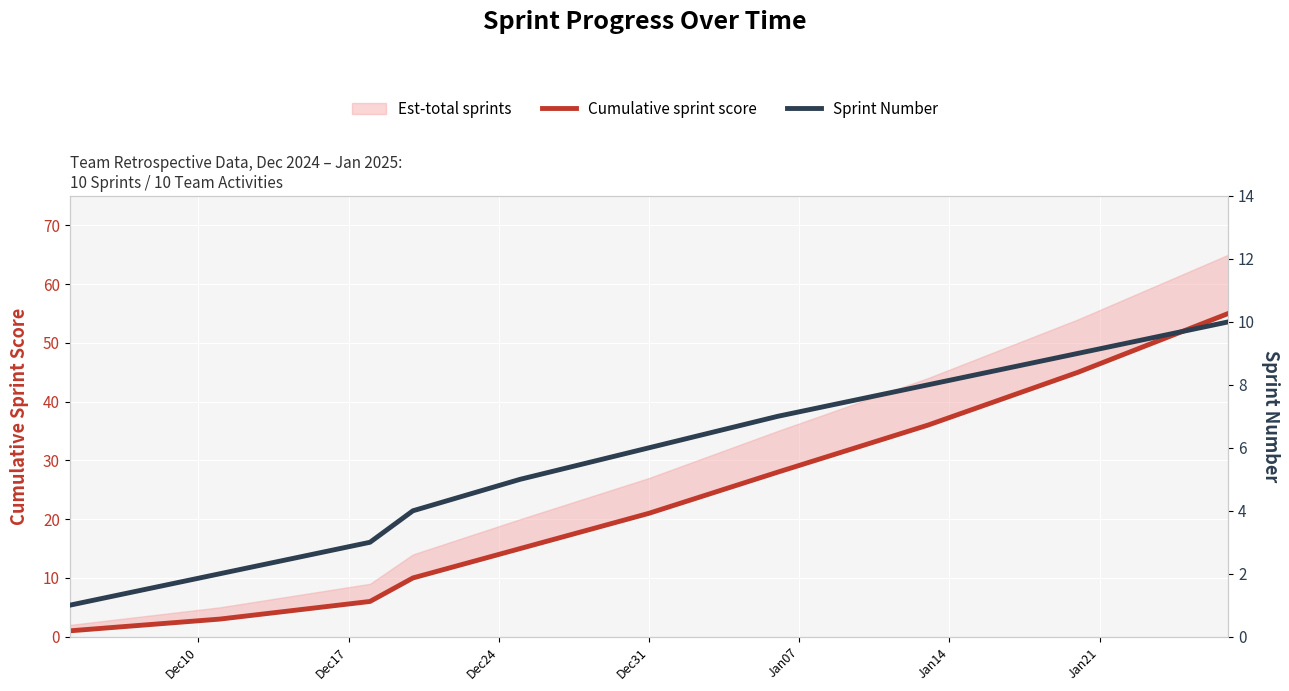

The value of Cumulative sprint score at Dec31 is 16. True or false?

False